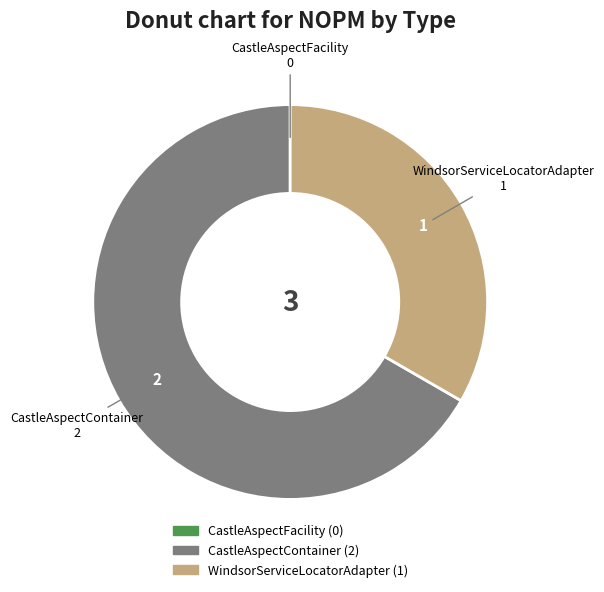

Is there any slice that represents more than half of the pie?

Yes